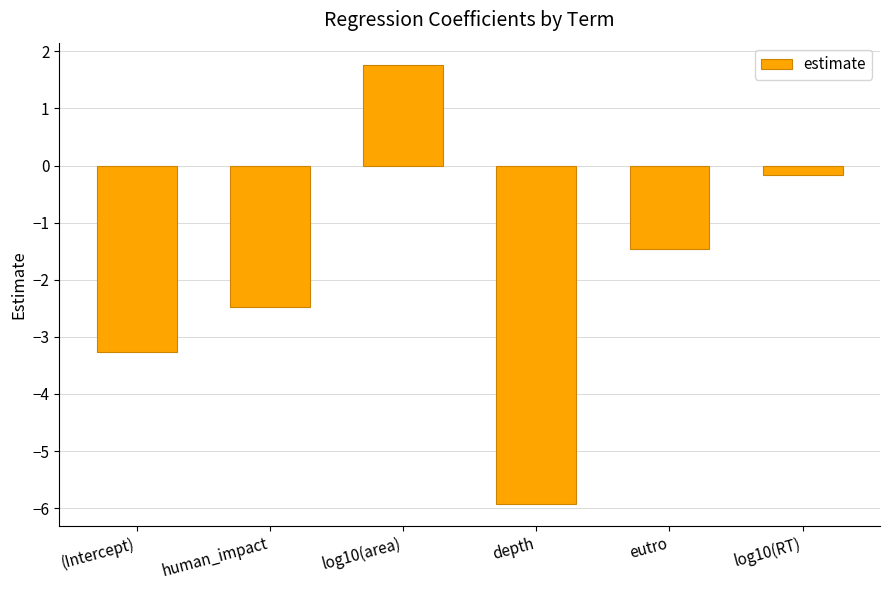

What is the sum of the values at log10(area) and human_impact?

-0.7